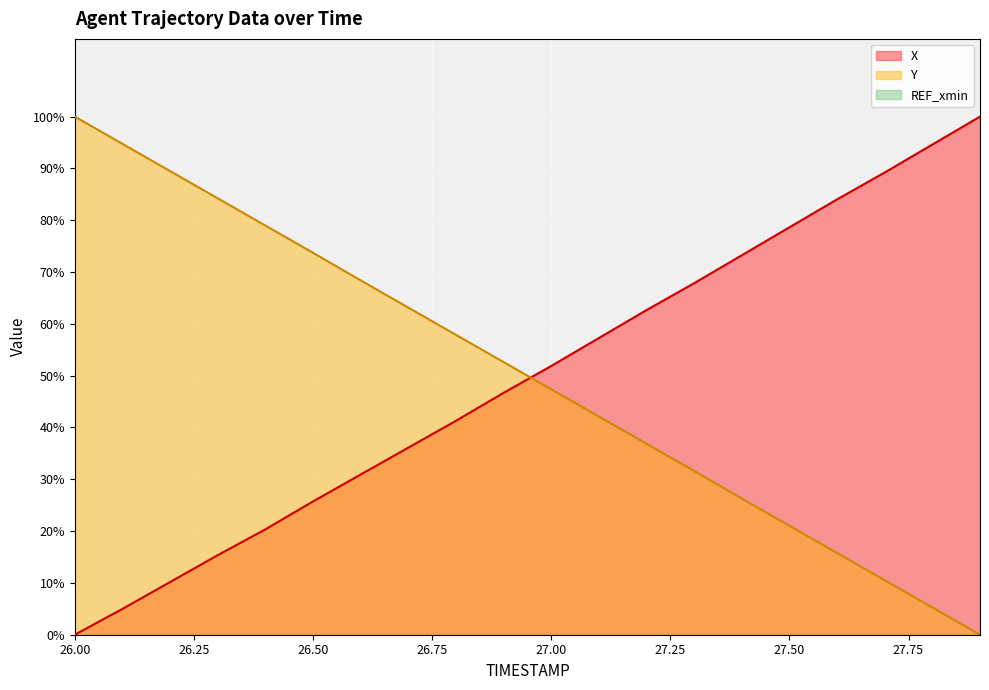

What is the approximate value of X at 27.8?

94.6